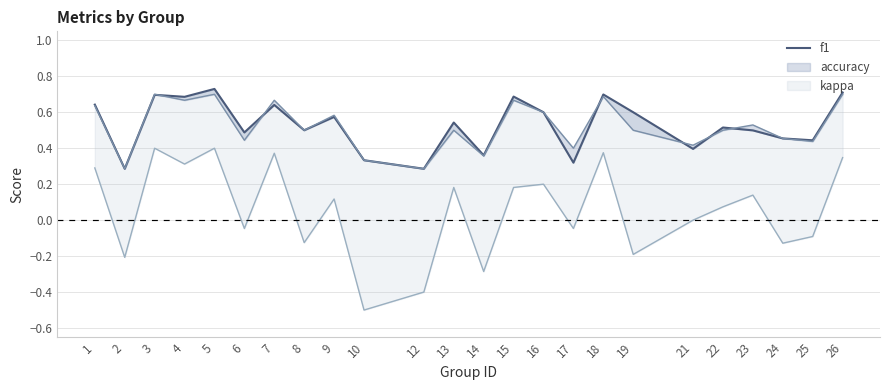

Does the chart display data point markers on the line(s)?

No